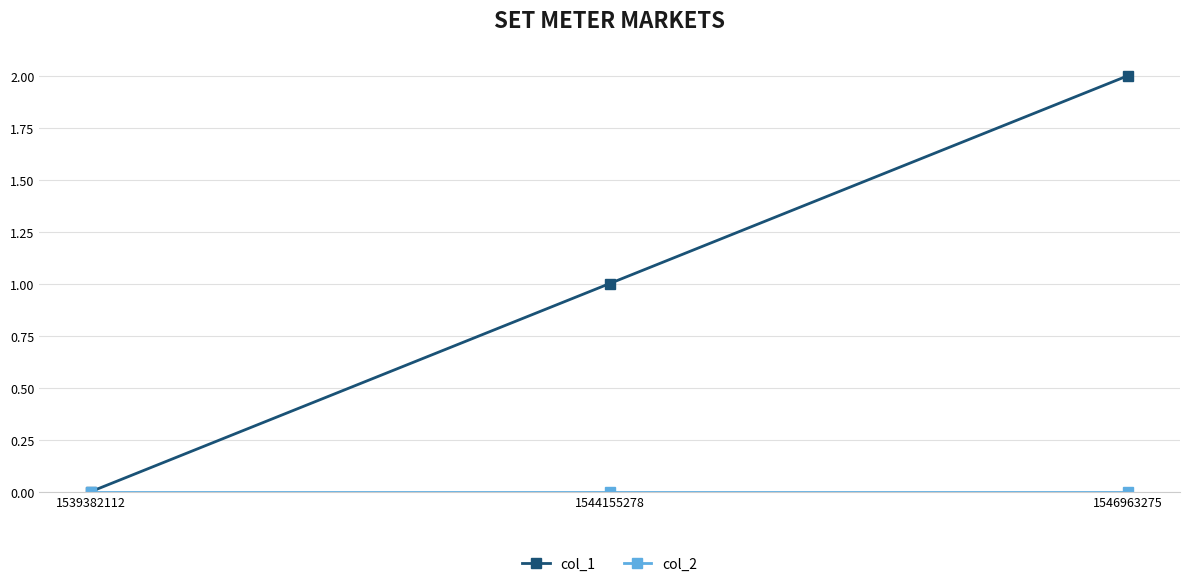

Which label corresponds to the largest value in the chart?

1546963275